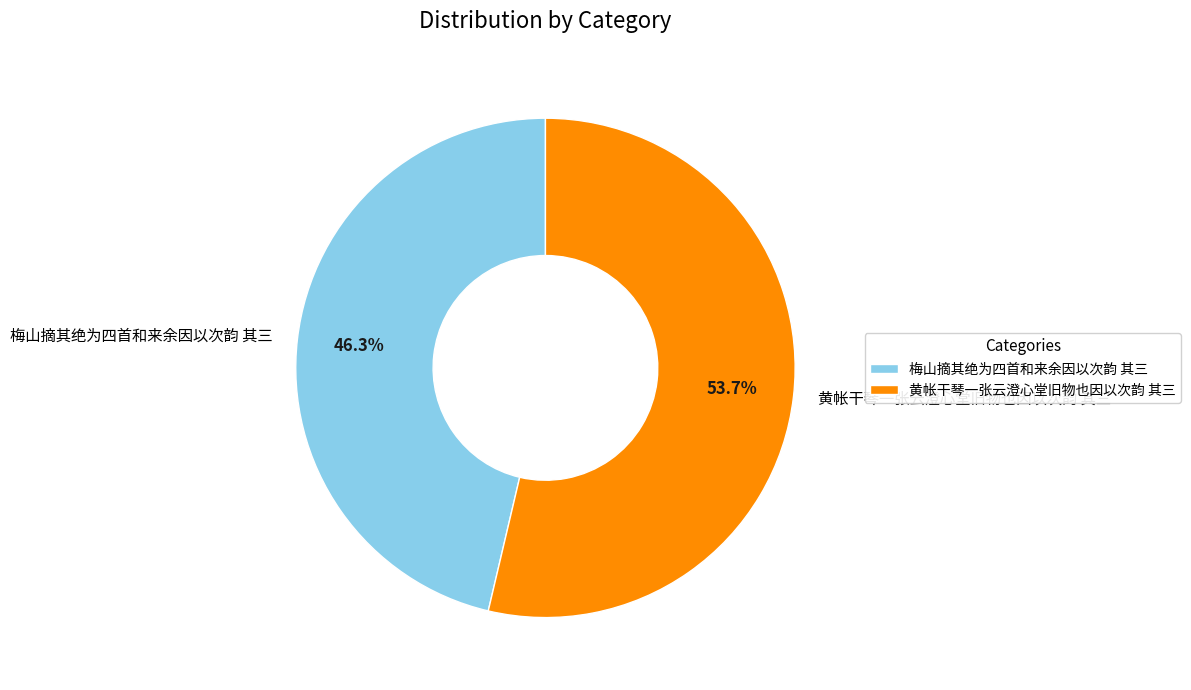

Between 黄帐干琴一张云澄心堂旧物也因以次韵 其三 and 梅山摘其绝为四首和来余因以次韵 其三, which is larger?

黄帐干琴一张云澄心堂旧物也因以次韵 其三